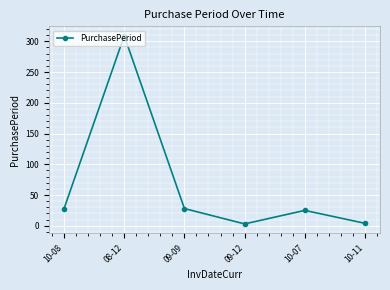

True or false: the data shows 28 at 10-08.

True